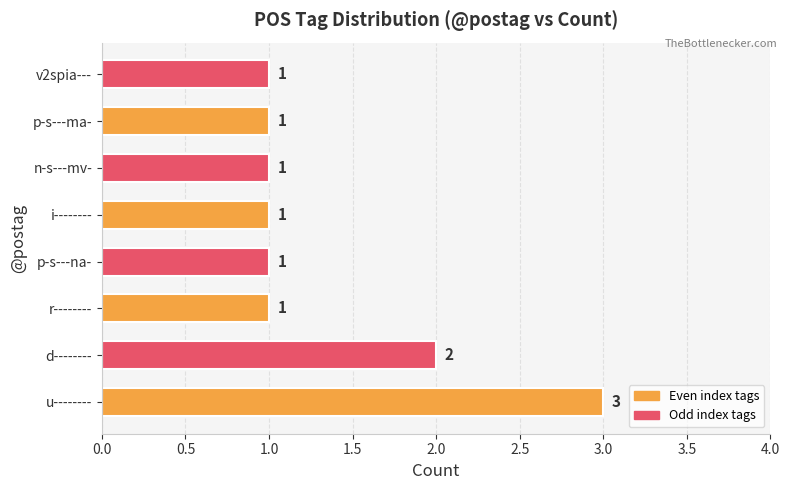

Between p-s---na- and d--------, which is larger?

d--------